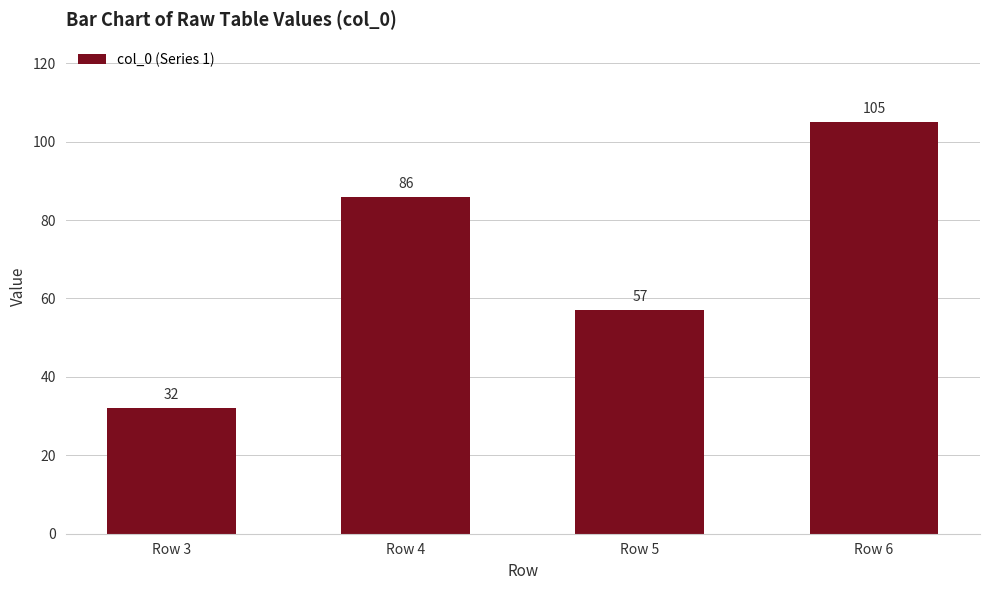

At which label is the value closest to 68?

Row 5